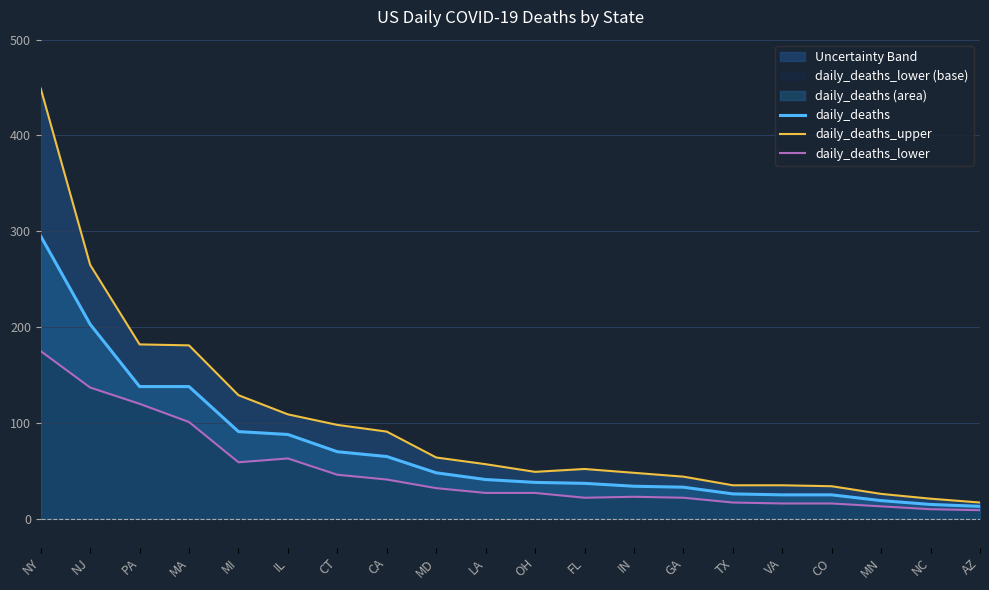

What is the difference between the daily_deaths_lower values at CA and MA?

60